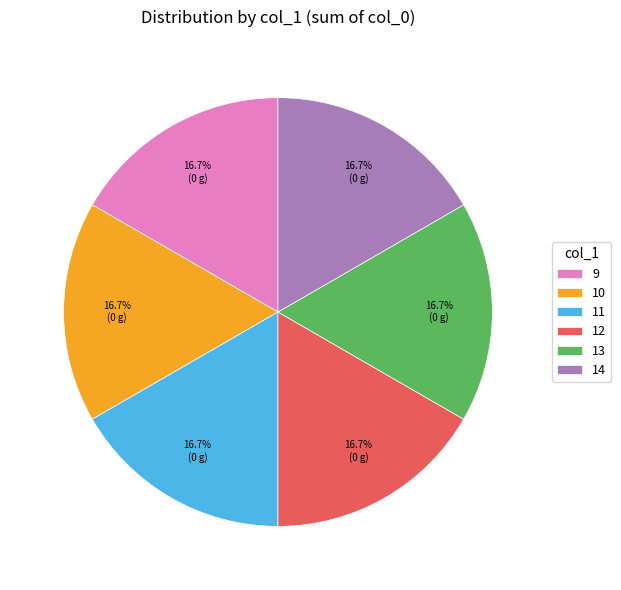

What is the ratio of the value at 11 to the value at 9?

1.0